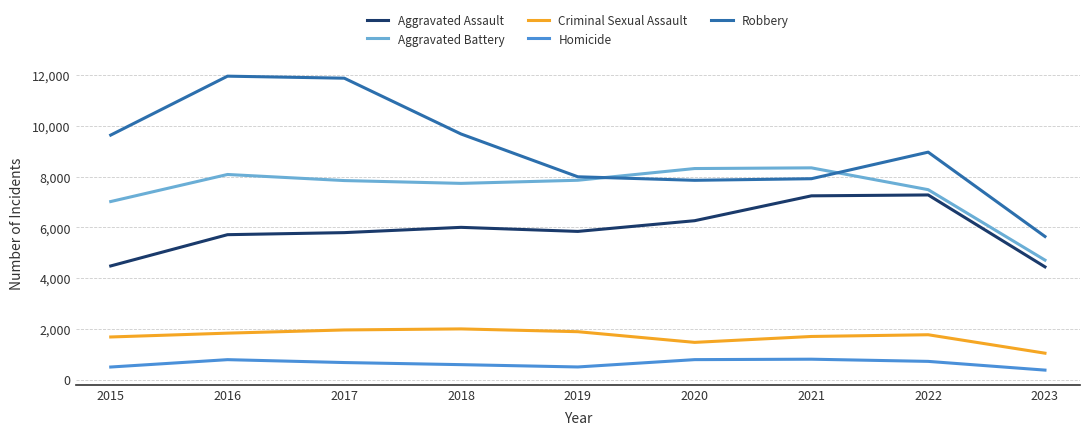

Which series has the widest spread of values?

Robbery